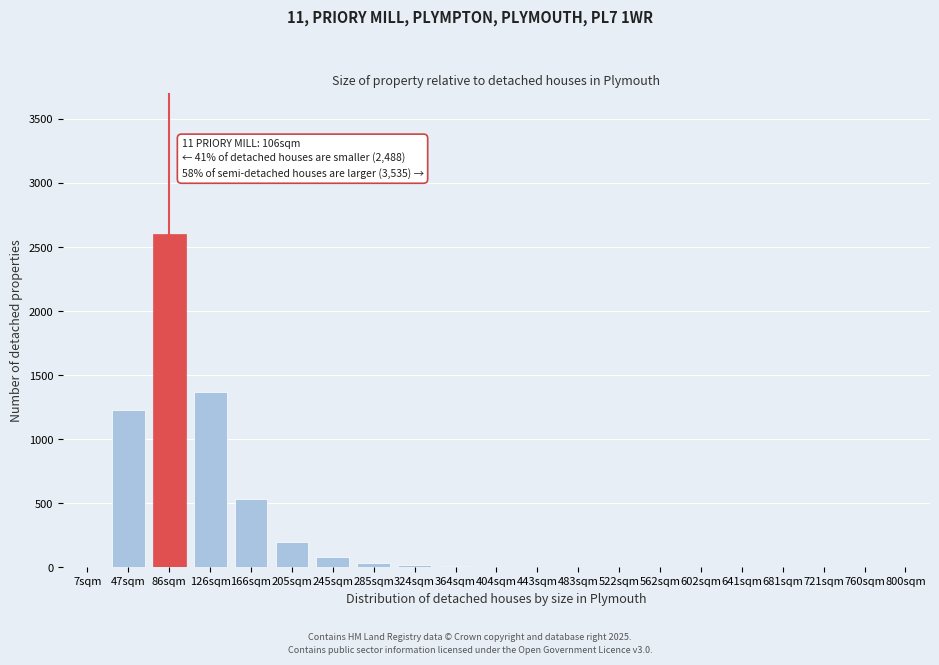

The chart shows a value of 1 at 760sqm. True or false?

True